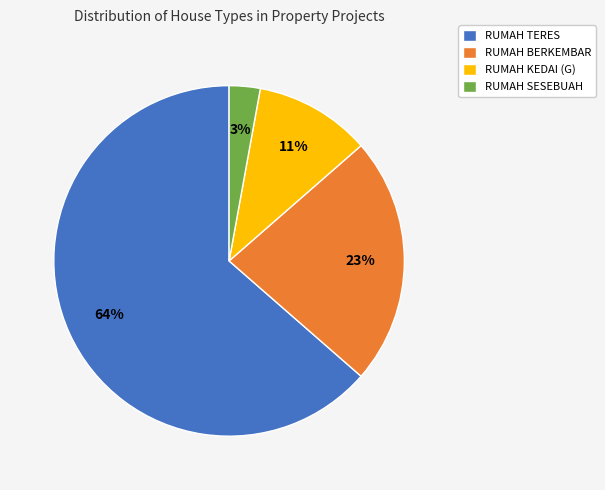

To the nearest percent, what is the combined percentage of RUMAH SESEBUAH and RUMAH BERKEMBAR?

26%